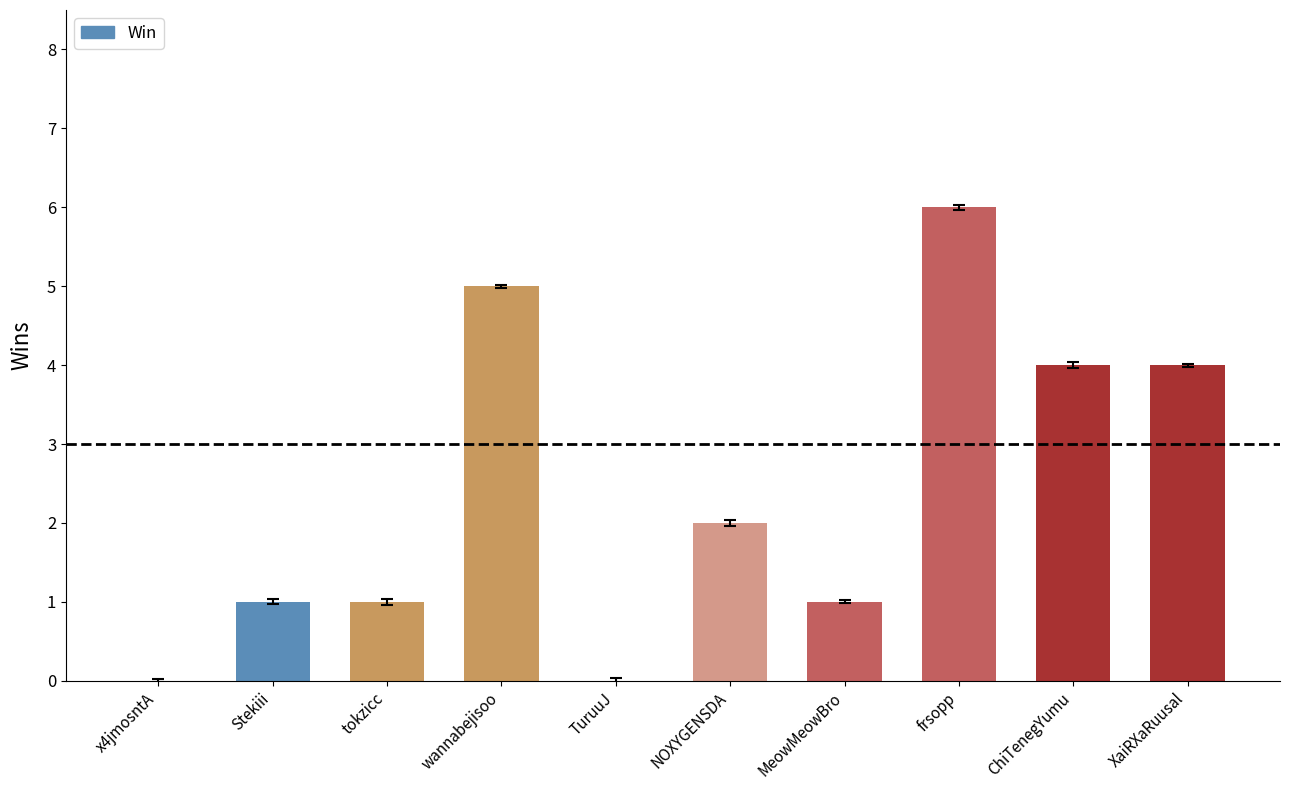

What is the sum of all values?

24